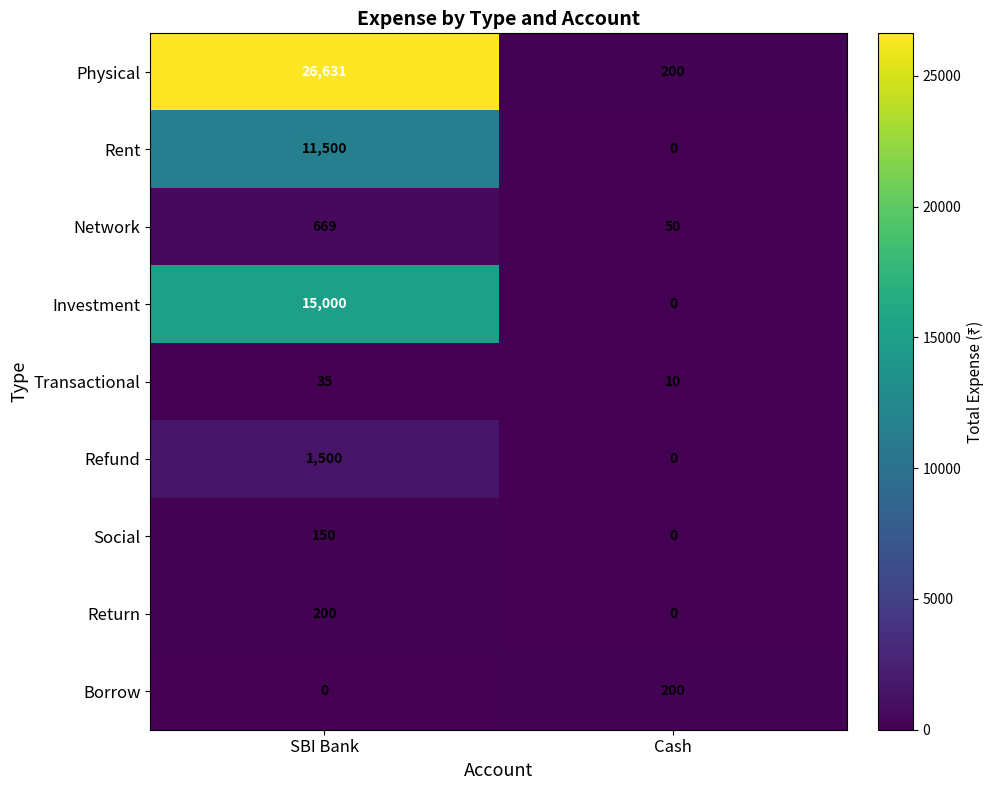

What is the difference between the Physical values at Cash and SBI Bank?

26431